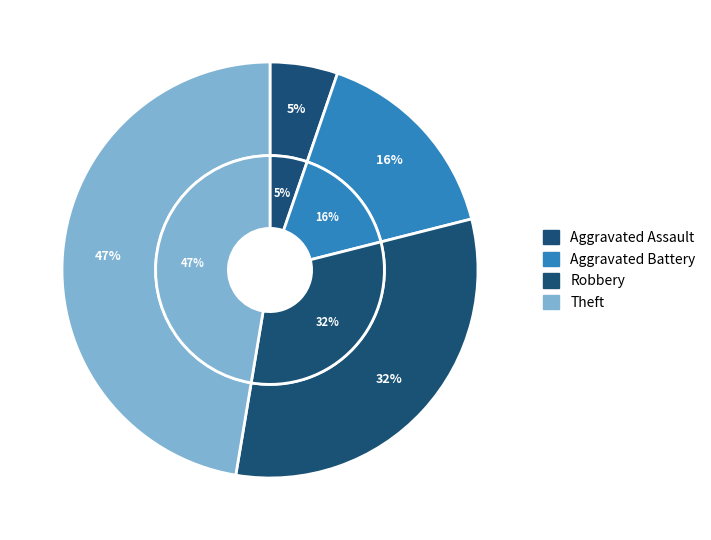

Which category has the biggest portion of the pie?

Theft